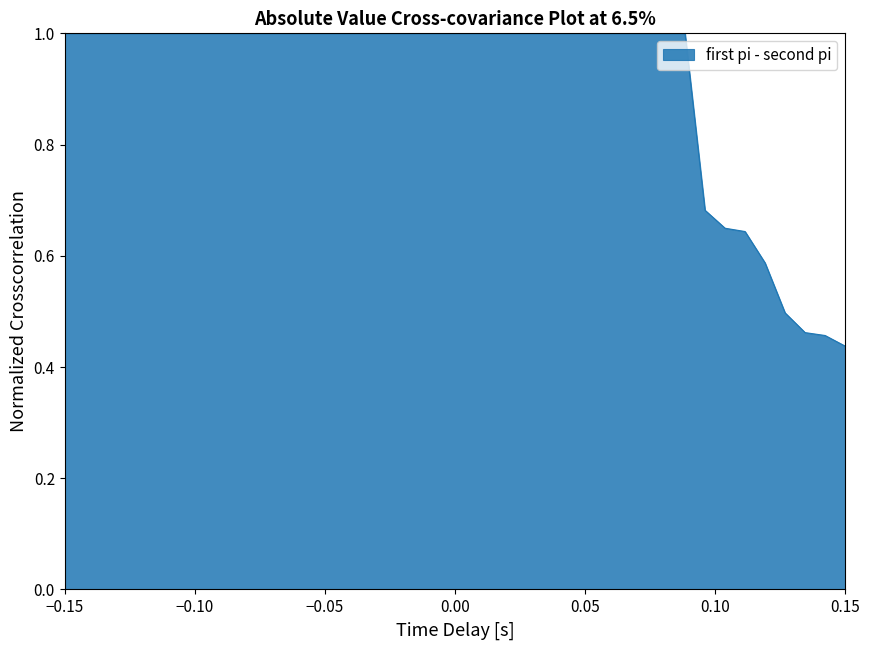

How many lines are shown in the chart?

1